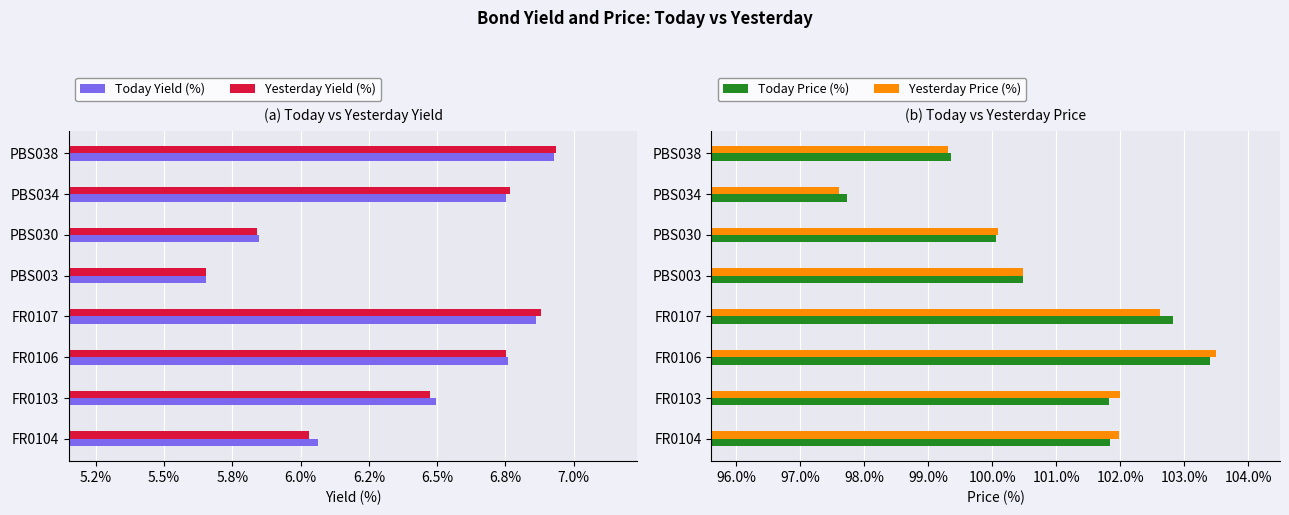

True or false: Today Price (%) has a value of 99.4 at PBS038.

True